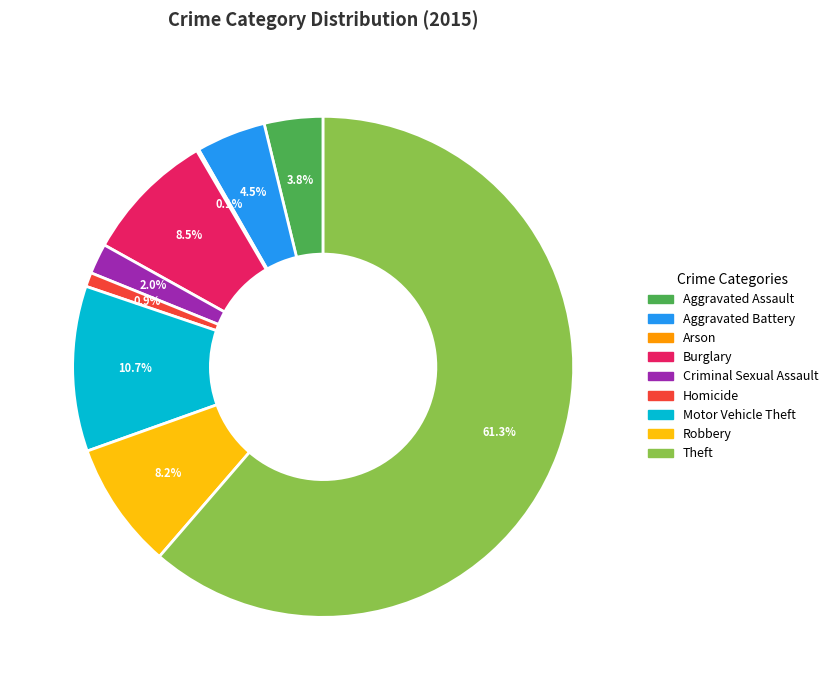

Is there any slice that represents more than half of the pie?

Yes